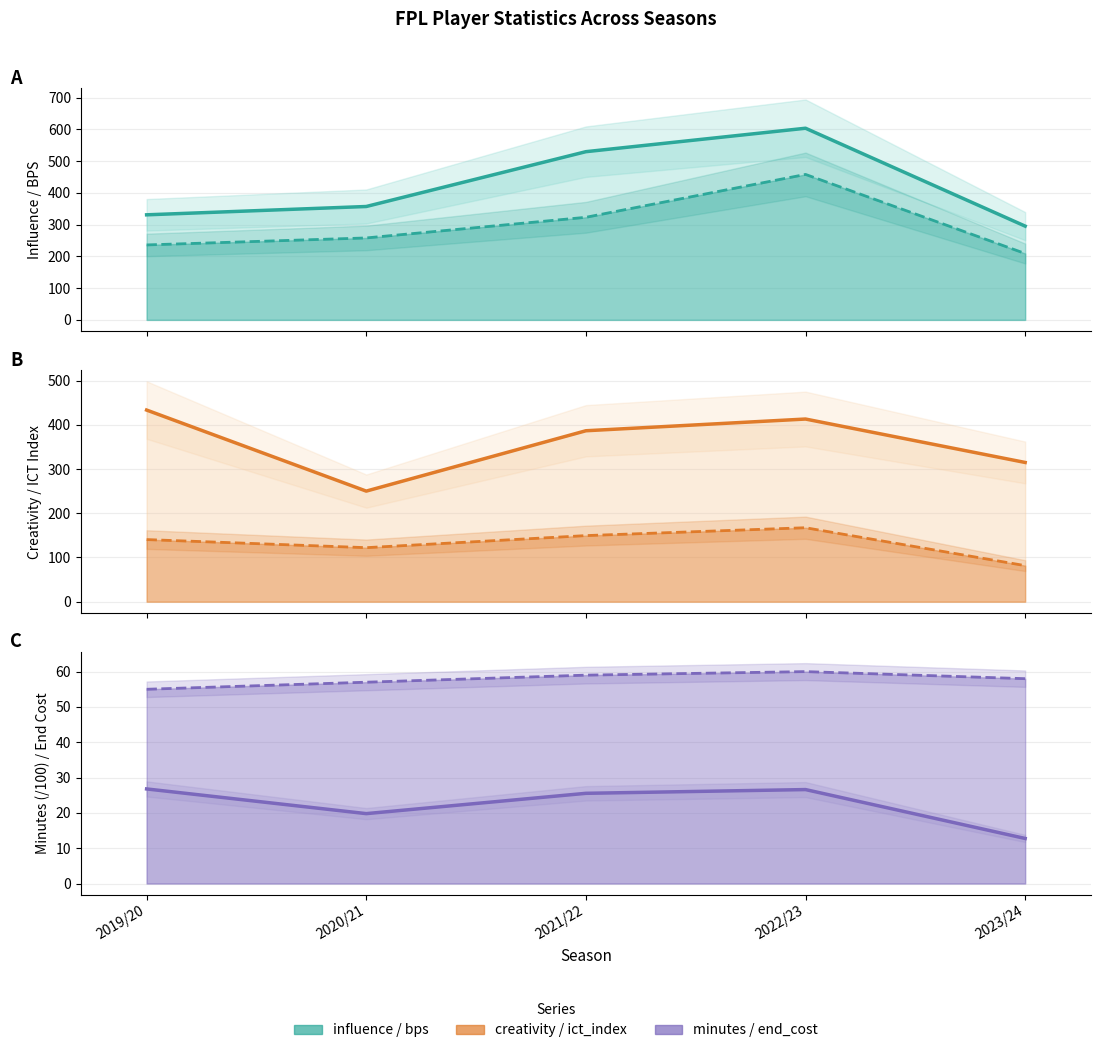

True or false: bps has a value of 367.8 at 2019/20.

False